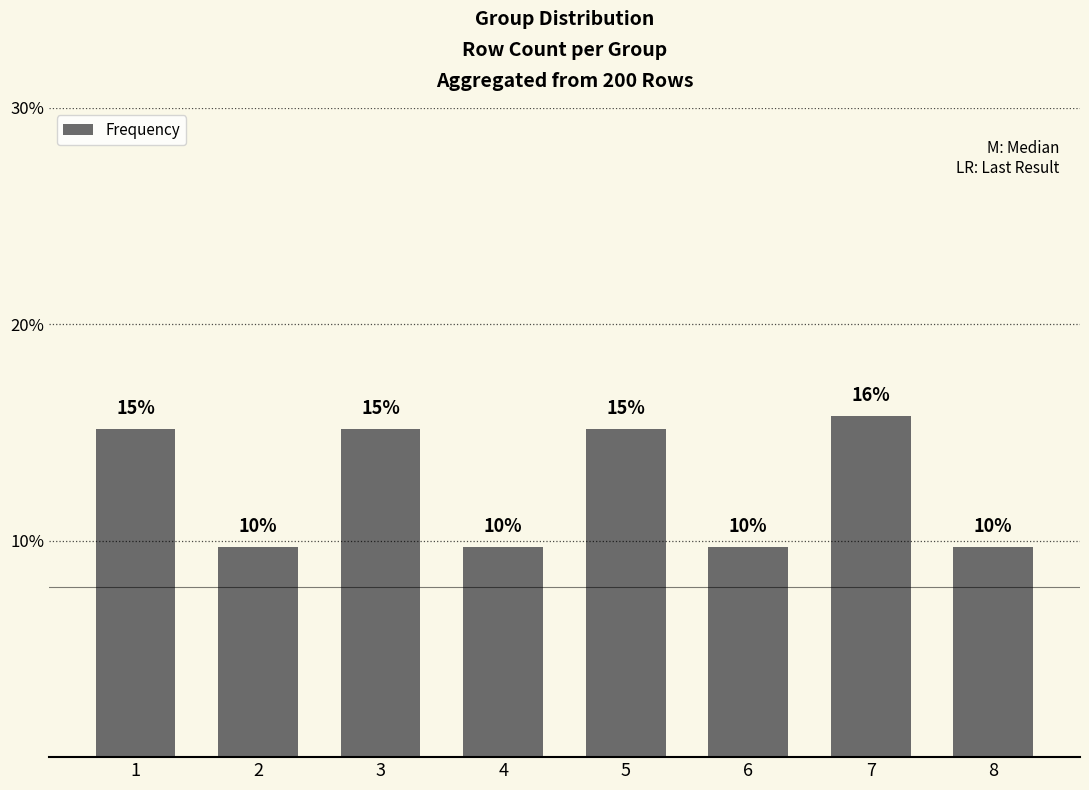

At which category does the chart reach its minimum across all series?

2